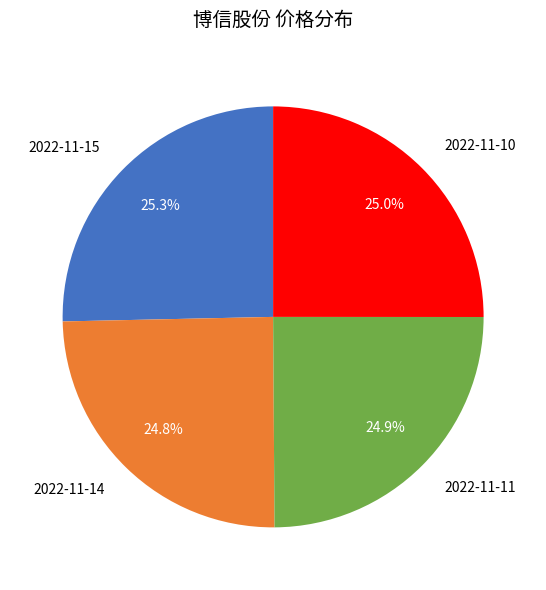

Which has a higher value, 2022-11-15 or 2022-11-14?

2022-11-15